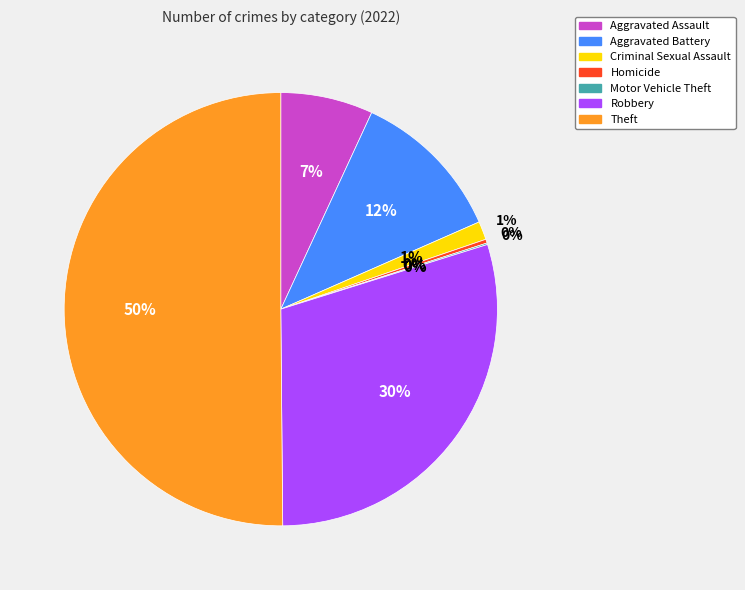

How many segments does this pie chart have?

7